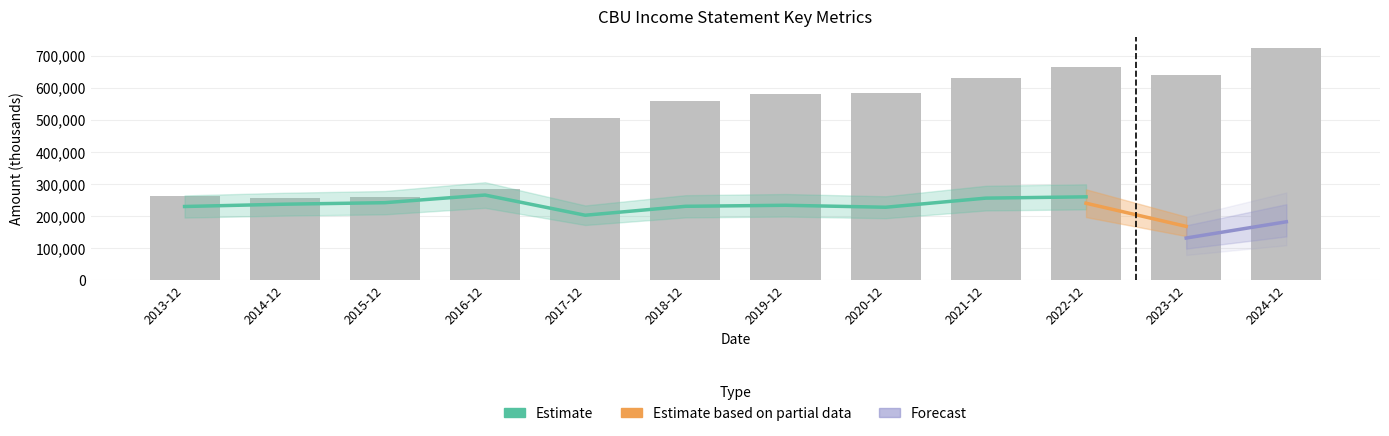

What position from the right is 2021-12-31?

4